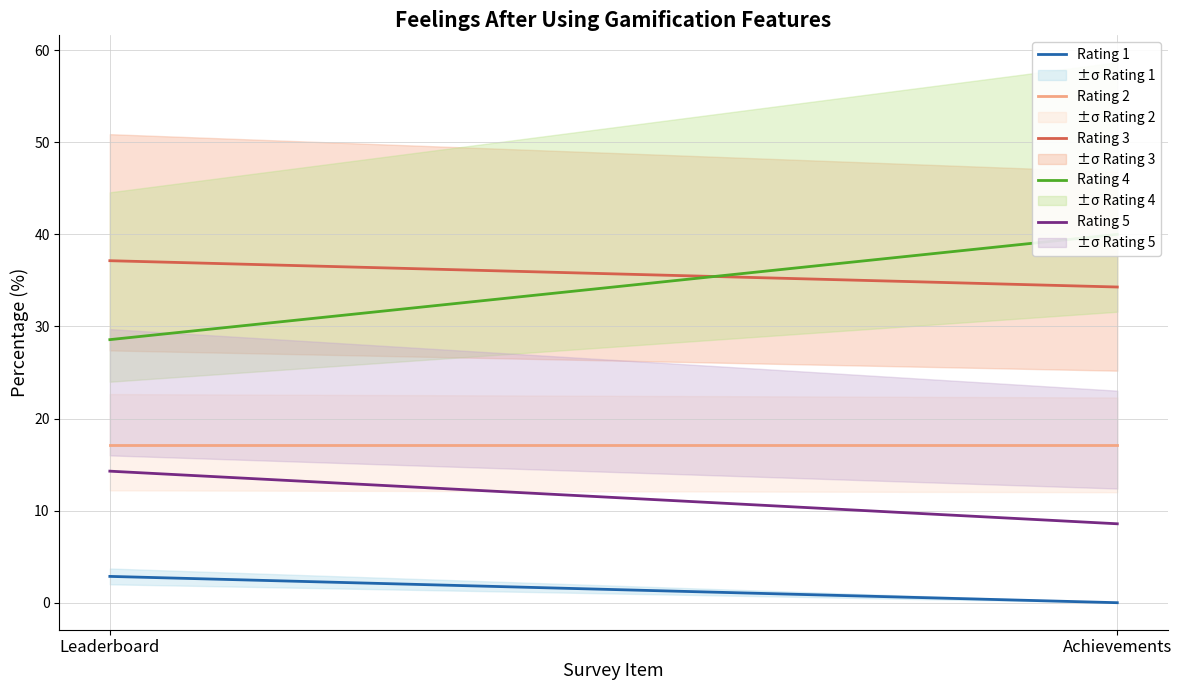

Does the chart display data point markers on the line(s)?

No